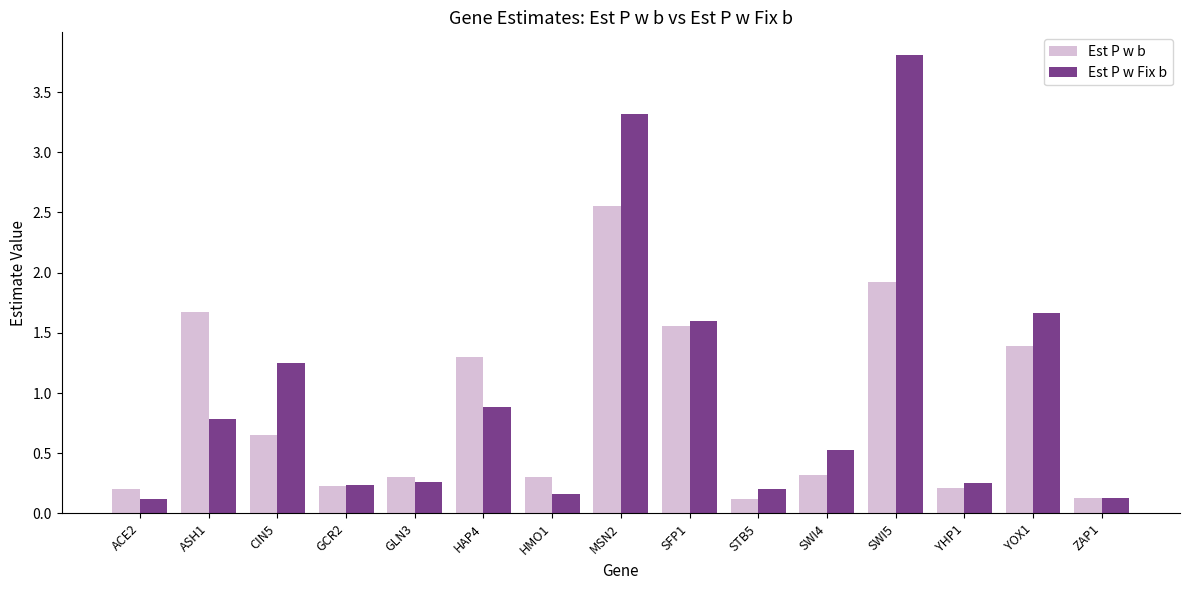

What is the sum of all Est P w Fix b values?

15.2